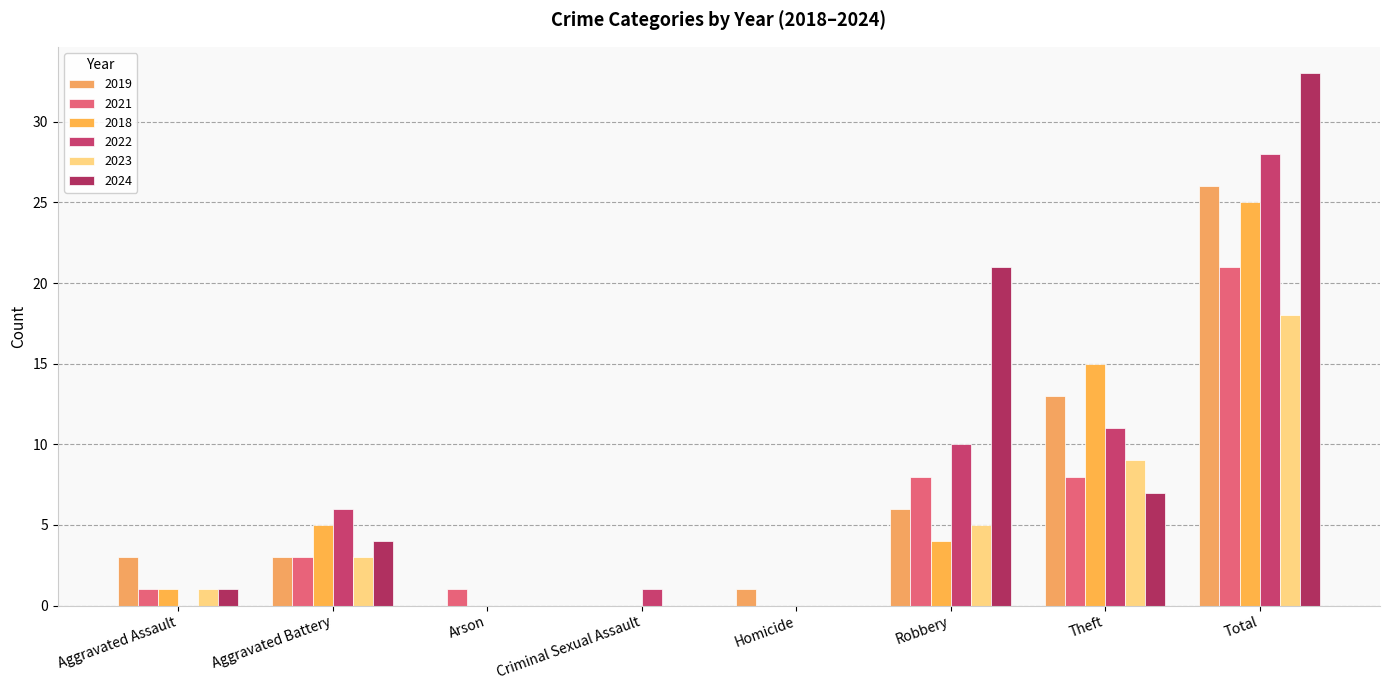

Between Arson and Criminal Sexual Assault, which is larger?

Arson